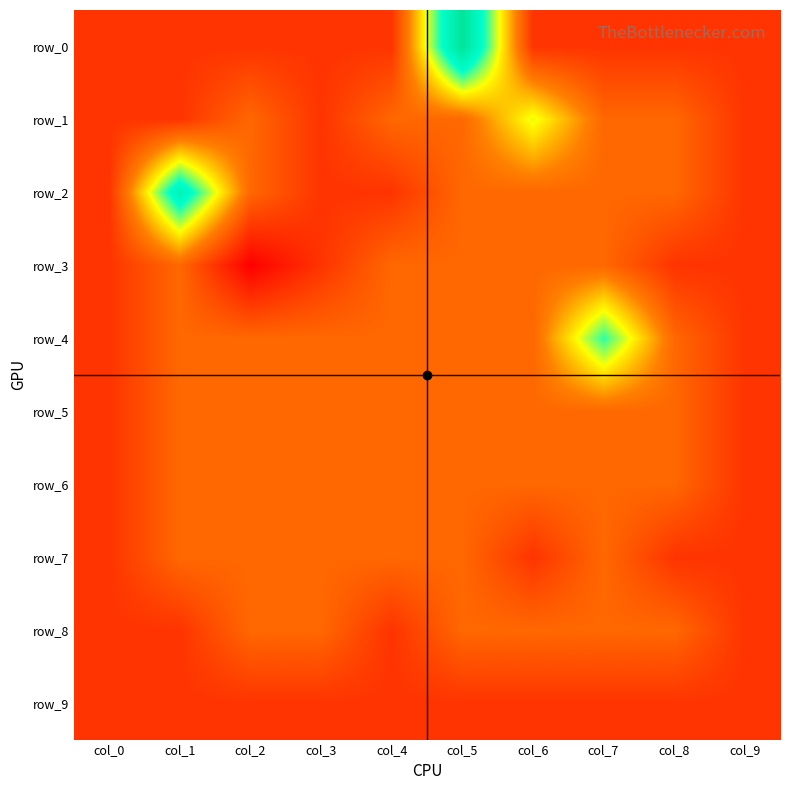

How many values in the row_2 series are below 0?

4